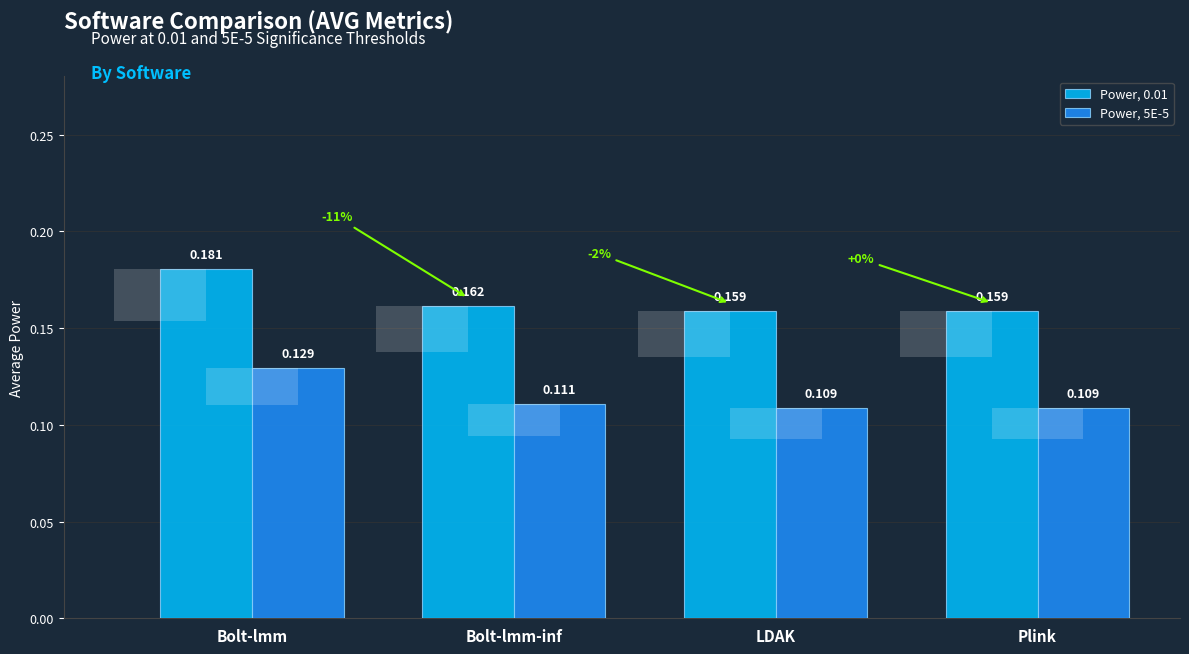

The value of Power, 0.01 at Plink is 0.2. True or false?

False